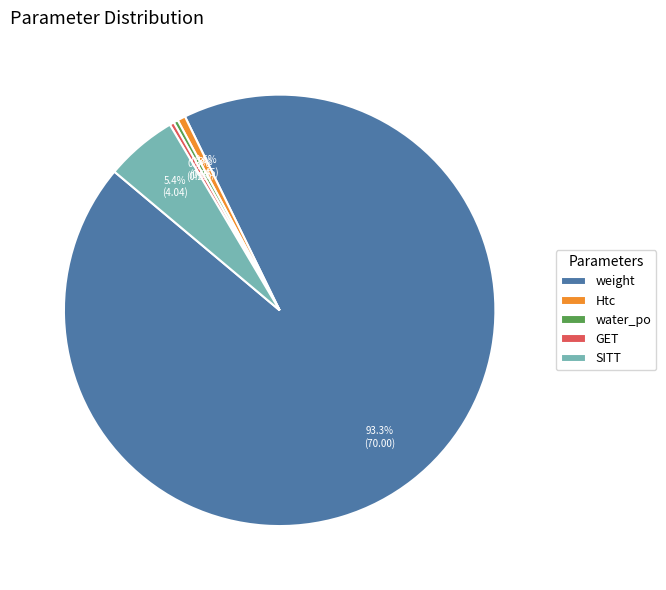

Does weight account for over 50% of the chart?

Yes